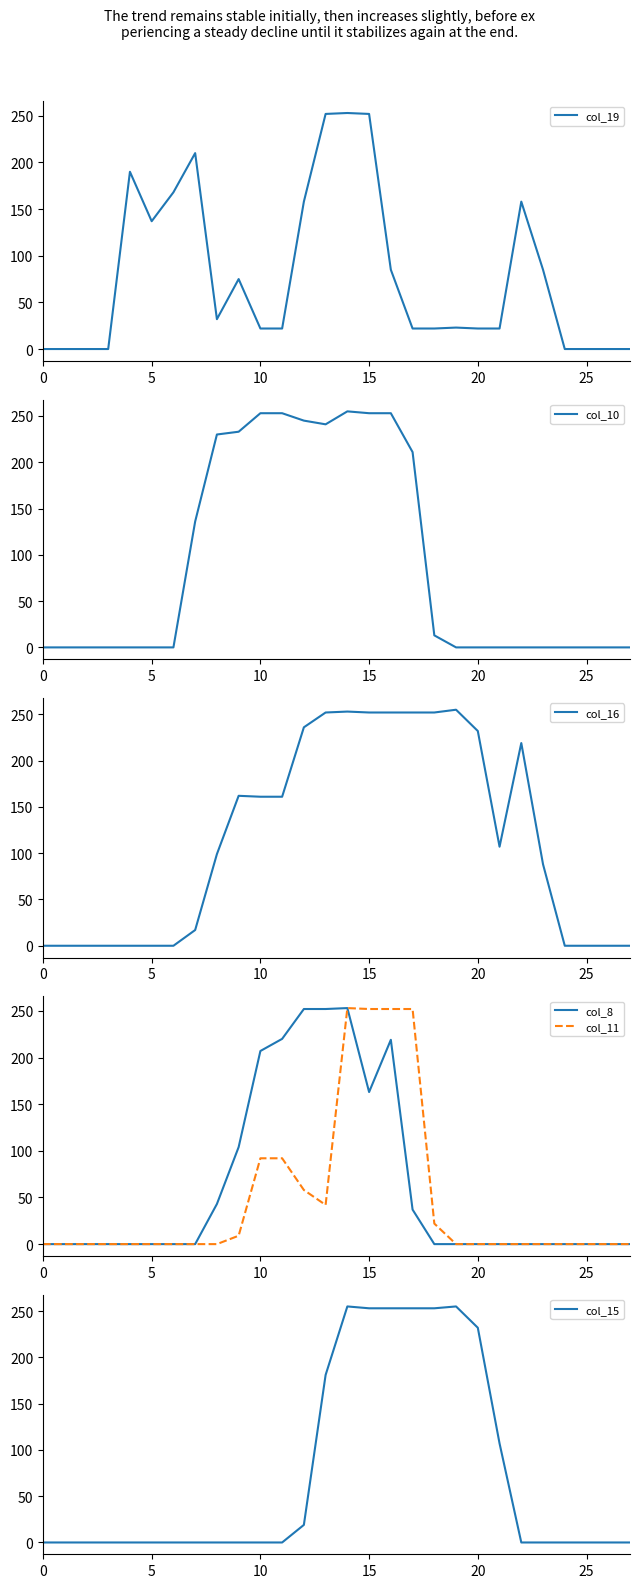

Is it true that col_19 equals 100 at 0?

False